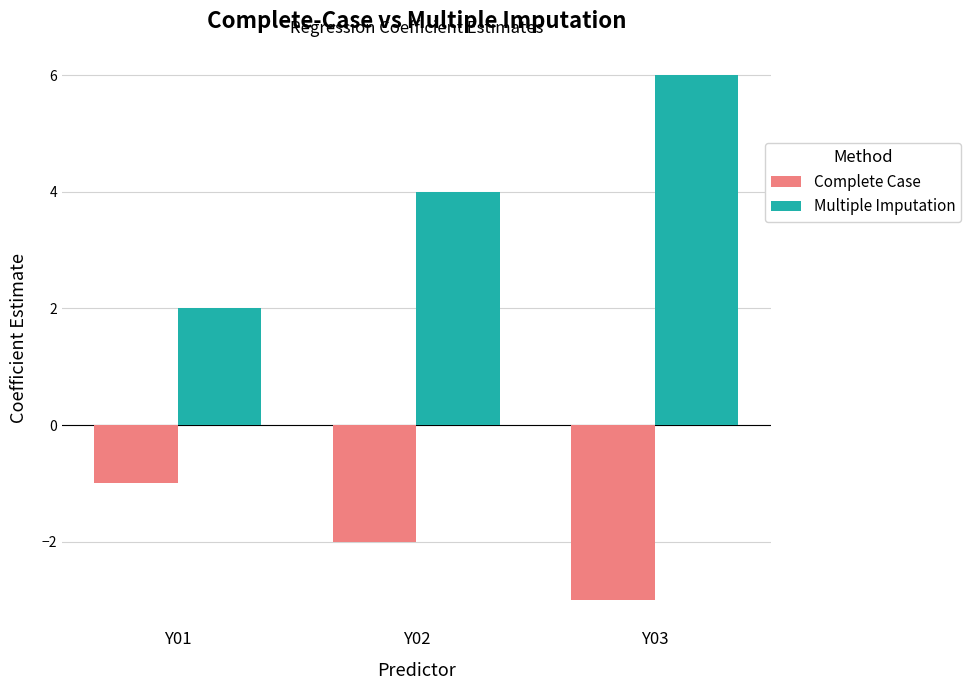

Where does the Complete Case series first go above -2?

Y01